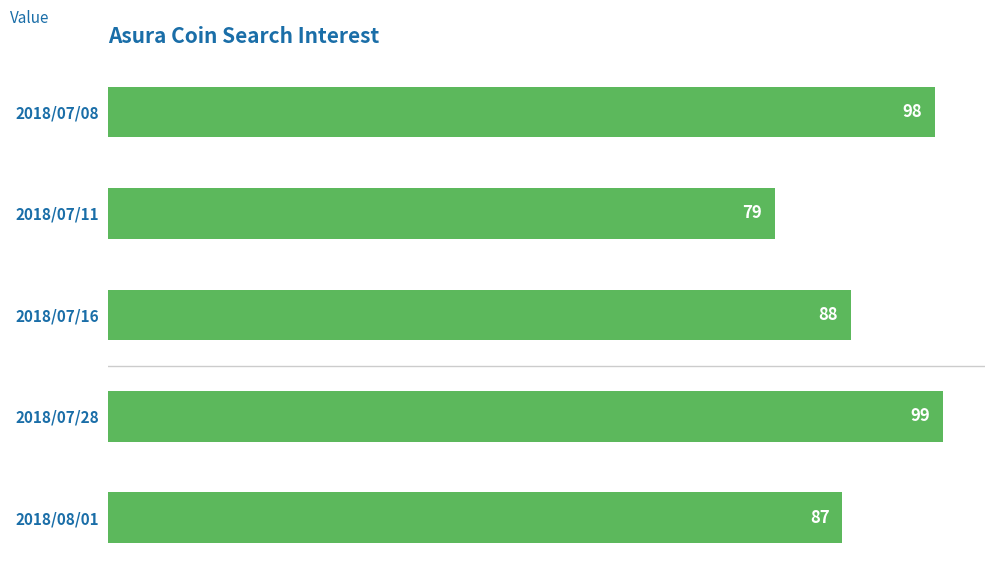

Reading top to bottom, transcribe all the data shown in this chart.

2018/07/08=98	2018/07/11=79	2018/07/16=88	2018/07/28=99	2018/08/01=87